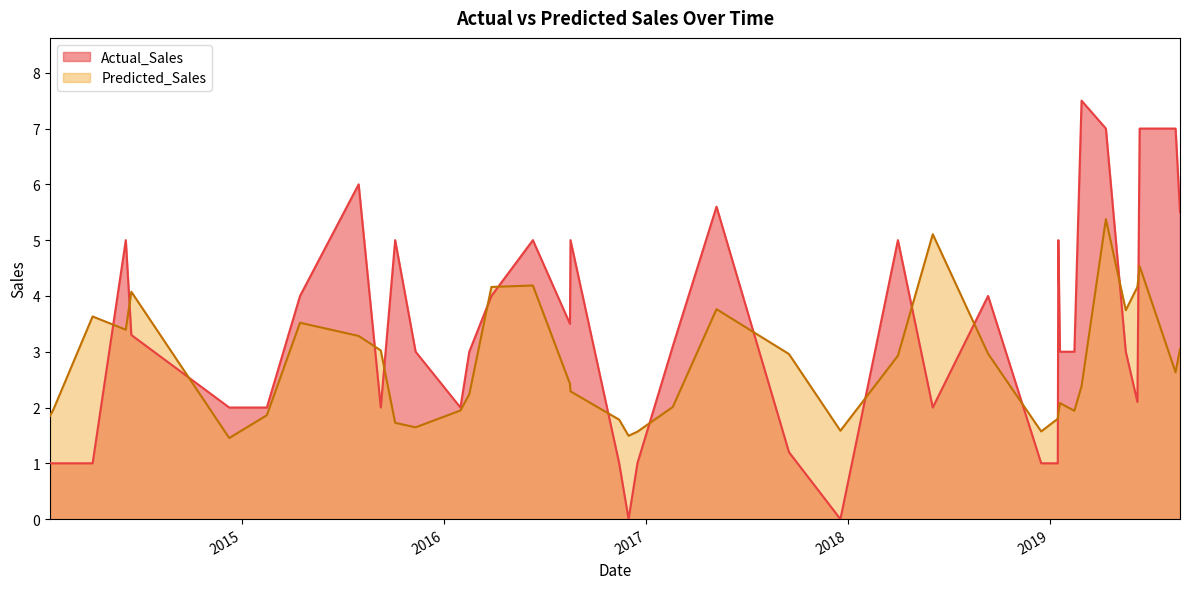

How many data points in Predicted_Sales are above 2?

25